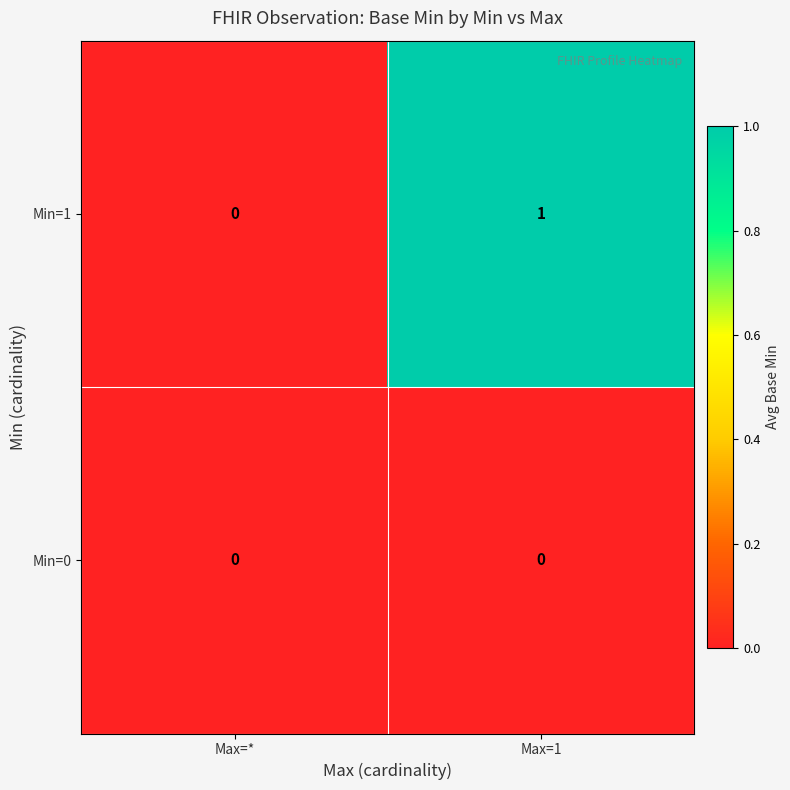

At which category is the sum across all series the highest?

Max=1